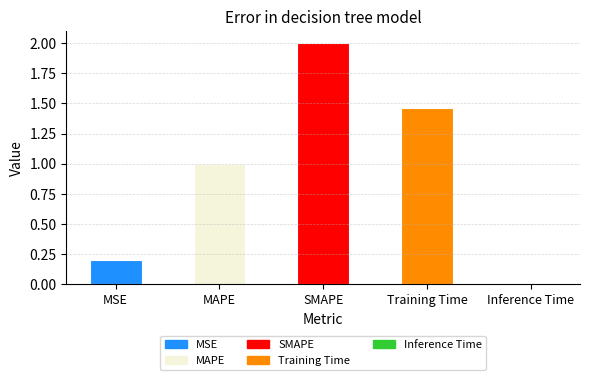

At which category does the chart reach its peak across all series?

SMAPE